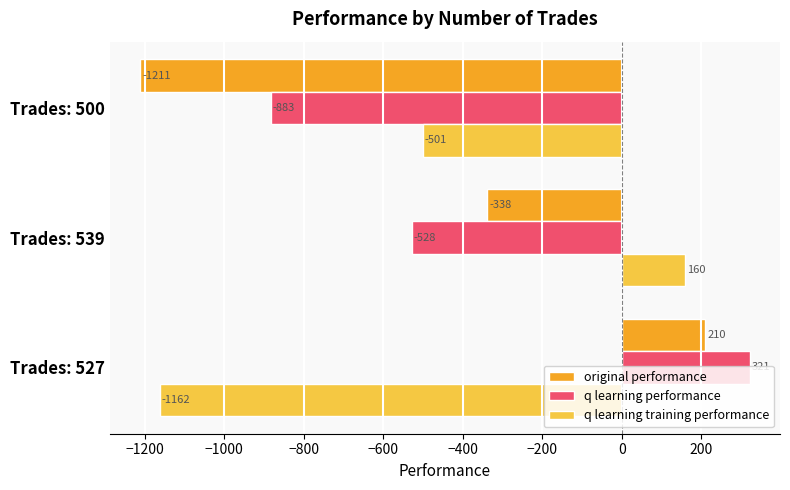

At which category is the sum across all series the highest?

Trades: 527